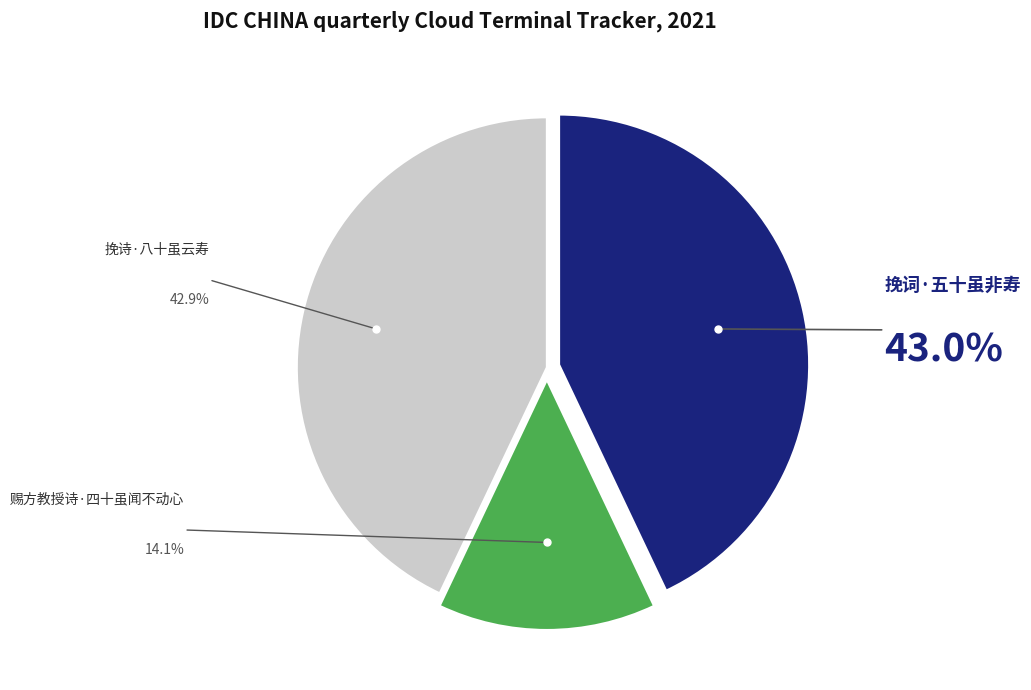

Is there any slice that represents more than half of the pie?

No